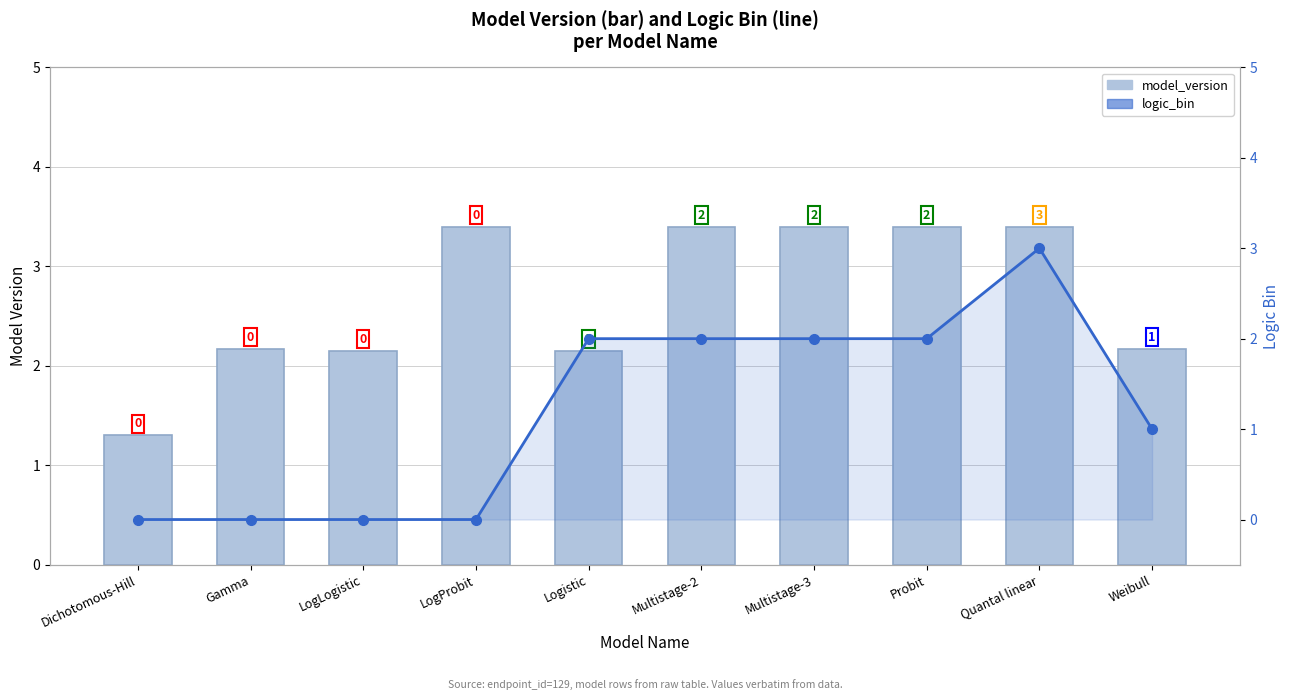

How many groups of bars are there?

10